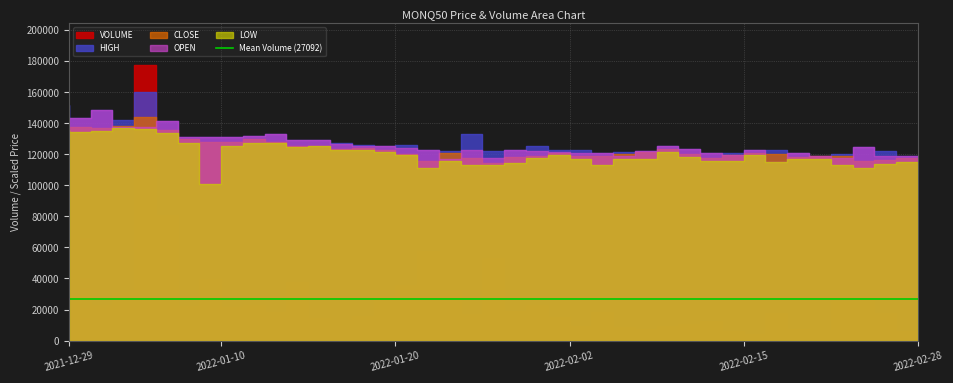

Rank the categories by VOLUME value from lowest to highest.

2022-02-17, 2022-02-15, 2022-02-28, 2022-02-22, 2022-02-08, 2022-02-21, 2022-02-07, 2022-02-03, 2022-02-10, 2022-02-11, 2022-02-14, 2022-01-18, 2022-01-17, 2022-02-02, 2022-01-19, 2022-01-27, 2022-02-25, 2022-02-18, 2022-02-04, 2022-01-13, 2022-01-31, 2022-01-11, 2022-01-07, 2022-01-12, 2021-12-31, 2022-02-01, 2022-02-23, 2022-02-24, 2022-01-20, 2021-12-30, 2022-01-03, 2022-01-25, 2022-01-21, 2022-01-14, 2022-01-10, 2022-01-28, 2022-01-24, 2021-12-29, 2022-01-05, 2022-01-04